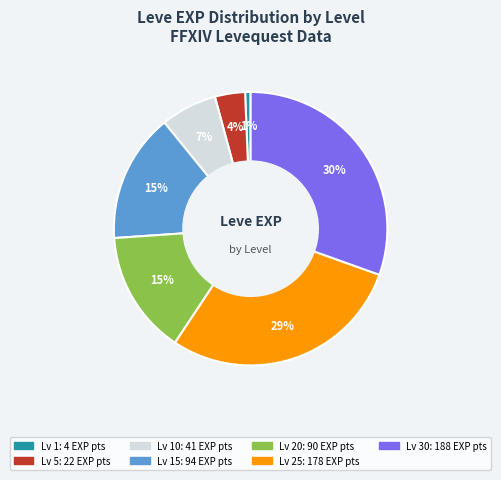

Is there any slice that represents more than half of the pie?

No